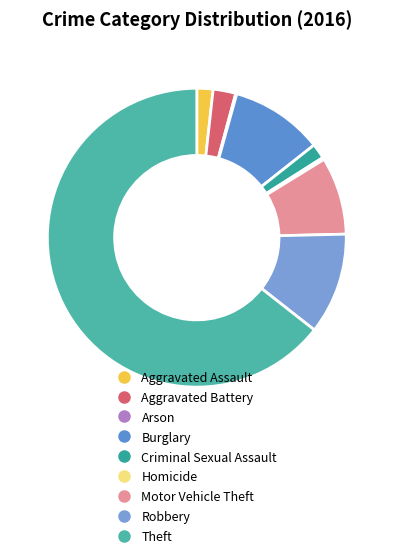

Is there any slice that represents more than half of the pie?

Yes